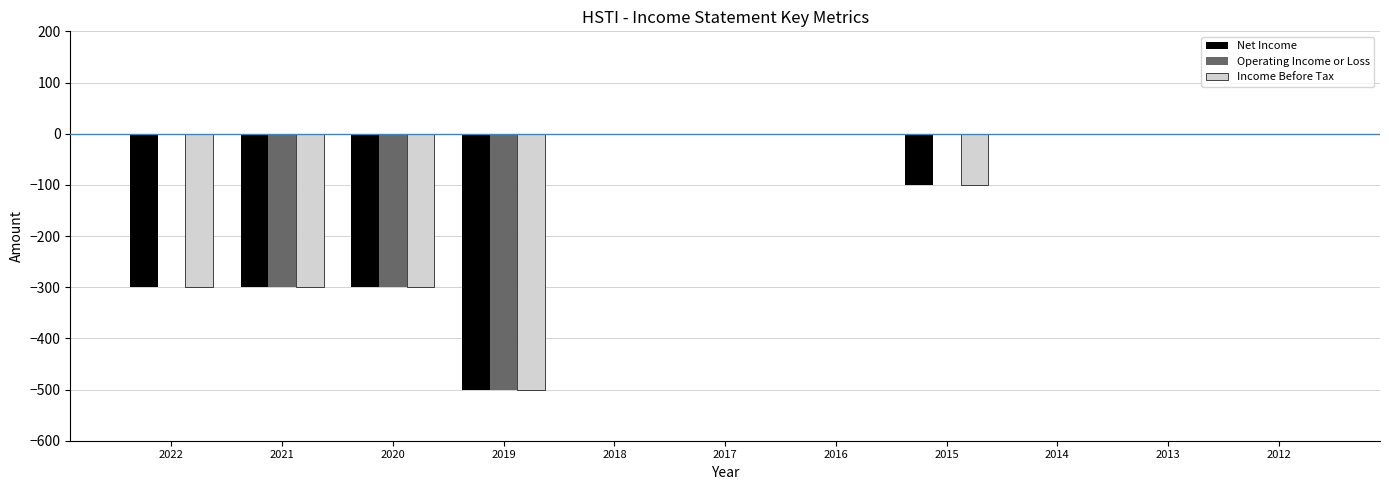

How many groups of bars are there?

11